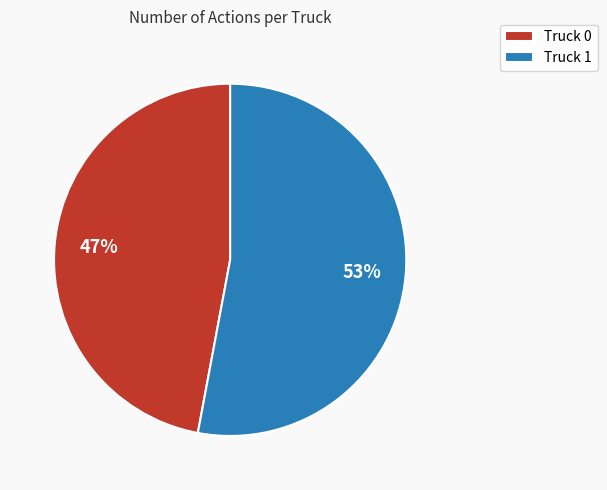

Rank the categories by value from highest to lowest.

Truck 1, Truck 0